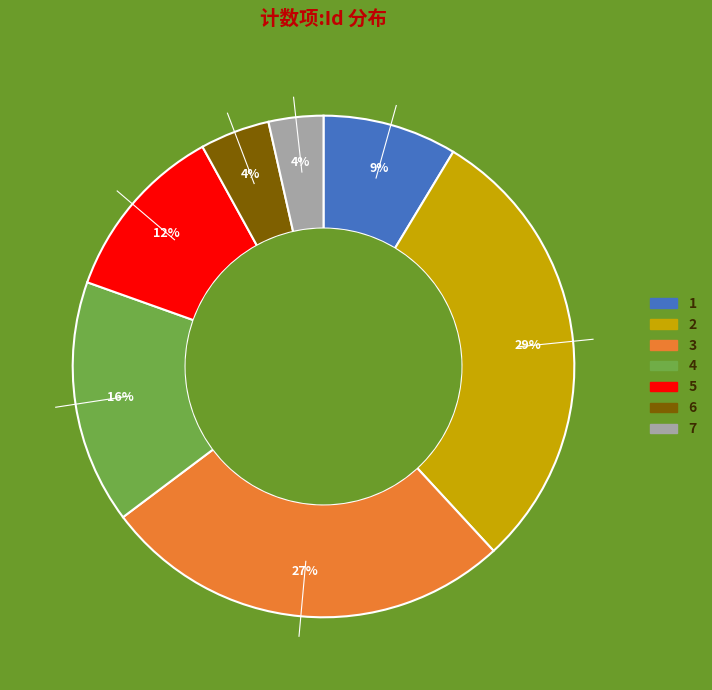

To the nearest percent, what is the combined percentage of 2 and 5?

41%